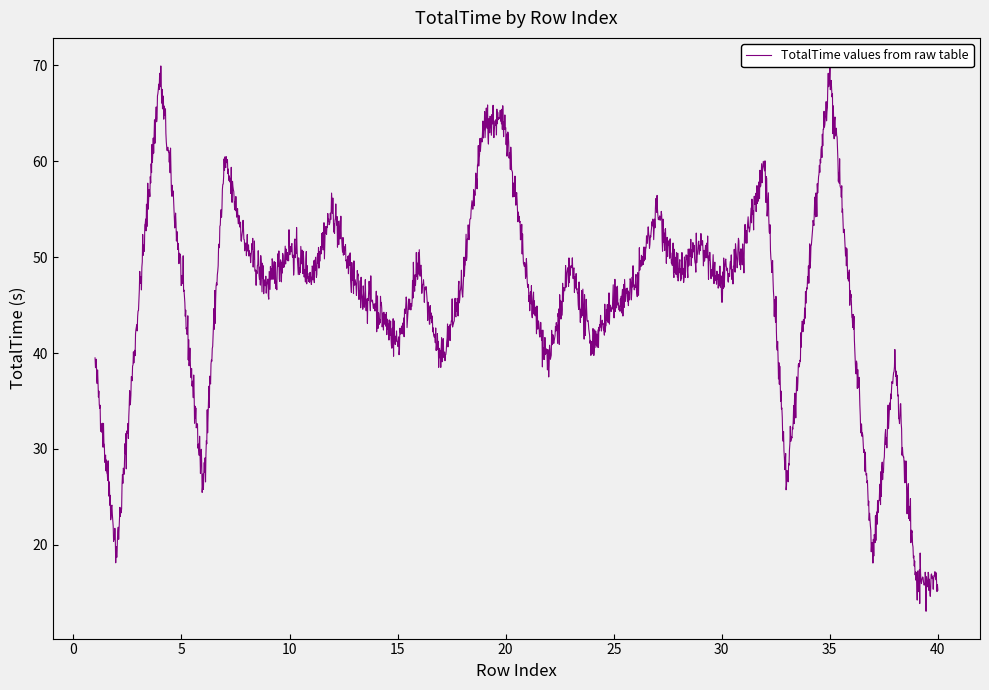

Rank the categories by value from lowest to highest.

39, 40, 2, 37, 6, 33, 1, 17, 22, 38, 15, 24, 3, 14, 25, 36, 9, 13, 18, 21, 26, 30, 5, 11, 28, 34, 16, 23, 8, 10, 29, 31, 12, 27, 7, 32, 19, 20, 4, 35